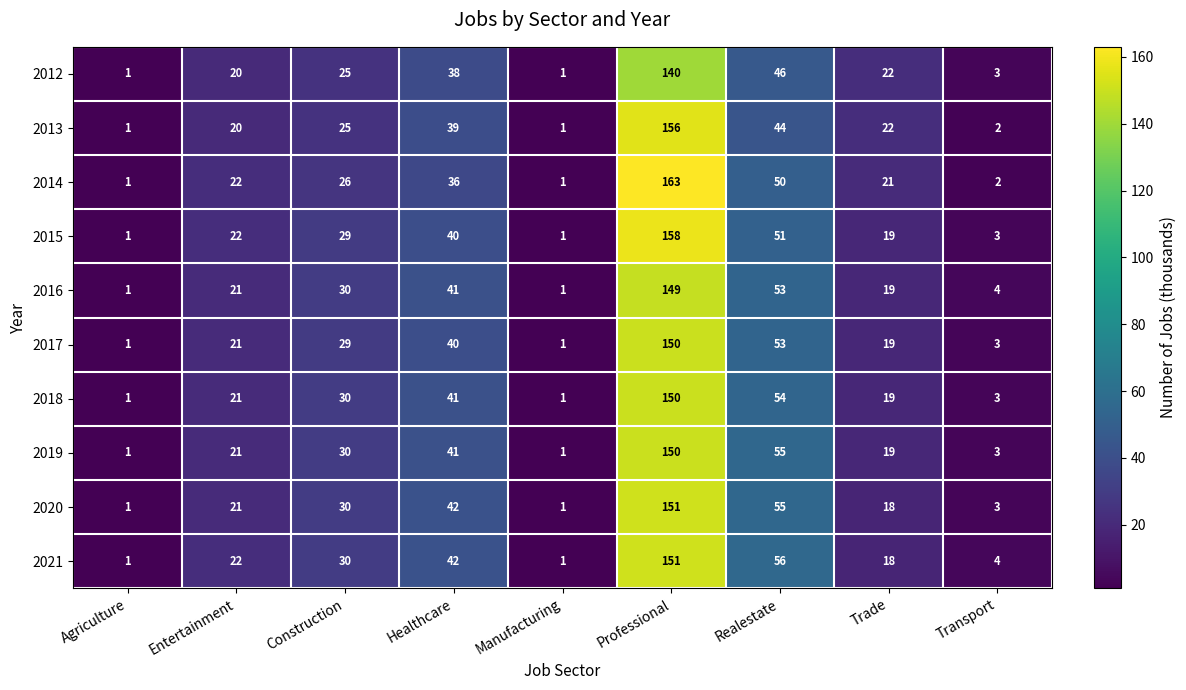

What is the total value across all series at Realestate?

517